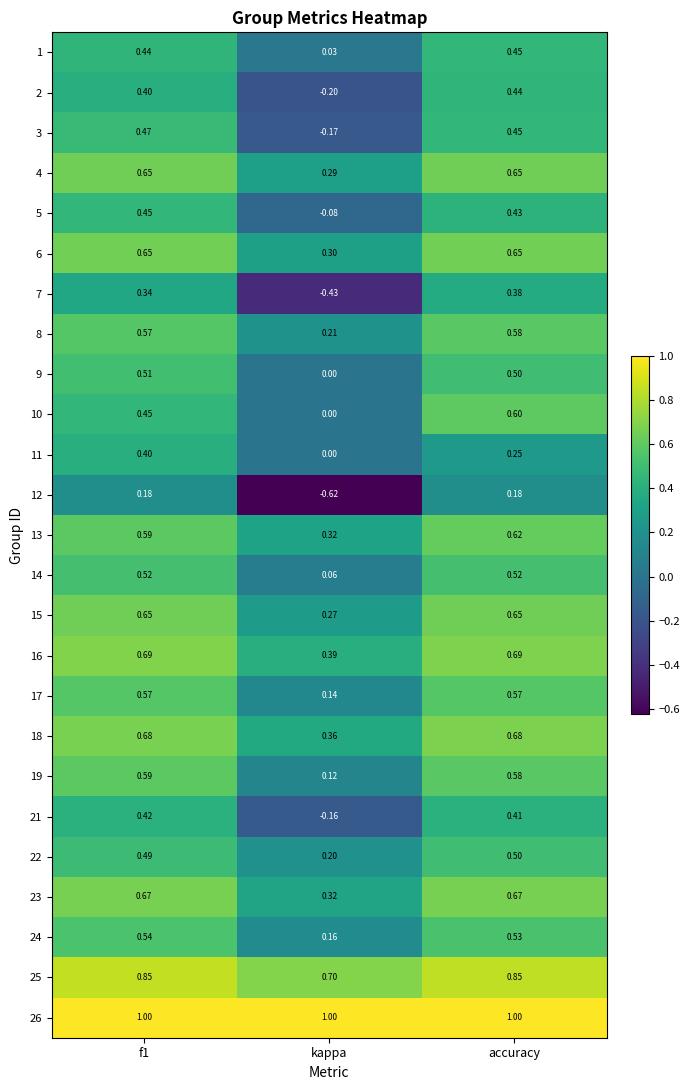

Which category has the lowest value in the 9 series?

kappa